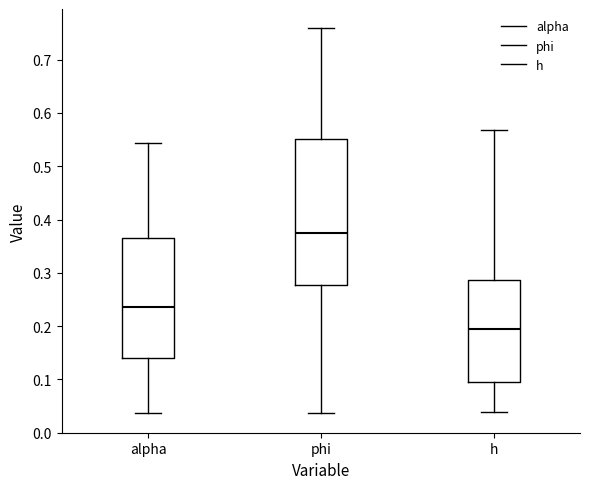

Reading left to right, read every box against the y-axis: the position of its median line, the range the box covers, and the ends of its whiskers. The values are not printed on the chart, so give them approximately, as read against the axis.

alpha: median 0.24, box 0.14 to 0.37, whiskers 0.04 to 0.54
phi: median 0.37, box 0.28 to 0.55, whiskers 0.04 to 0.76
h: median 0.19, box 0.10 to 0.29, whiskers 0.04 to 0.57